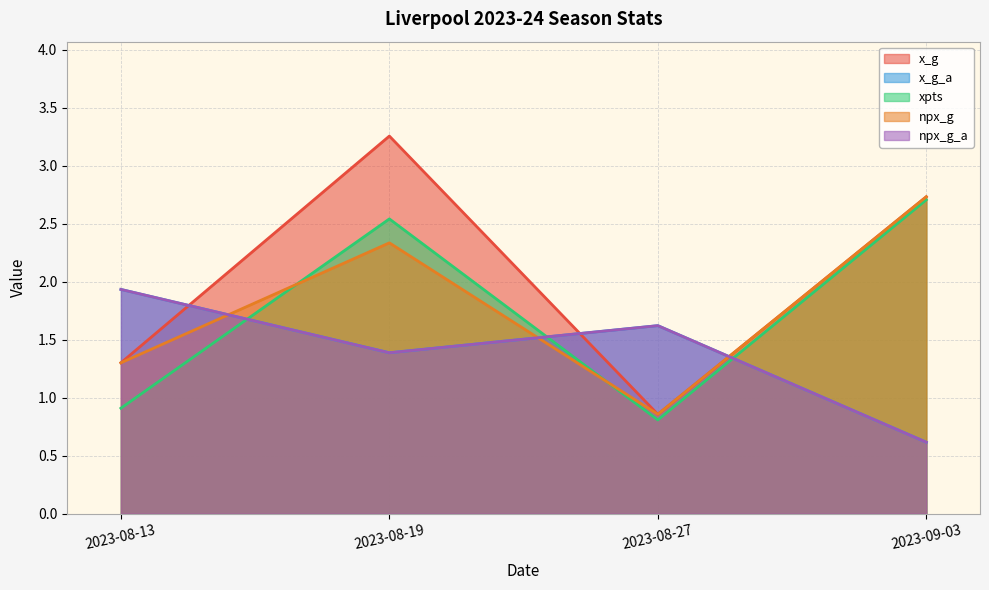

Which has a higher value, 2023-08-13 or 2023-08-19?

2023-08-19